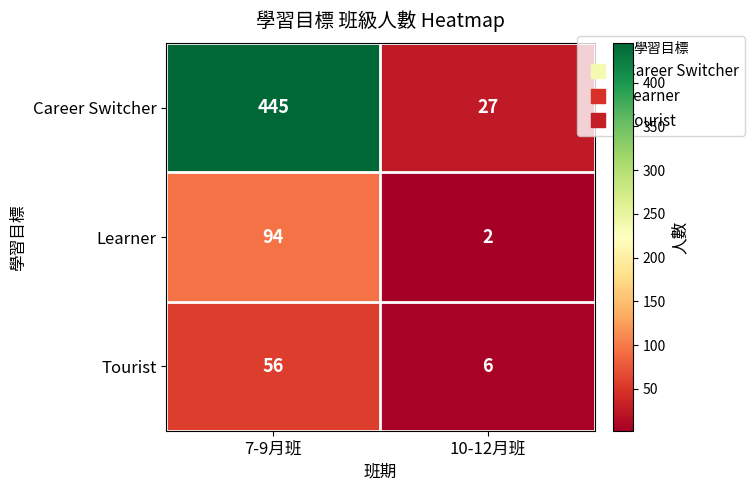

The Tourist series shows 56 at 7-9月班. True or false?

True